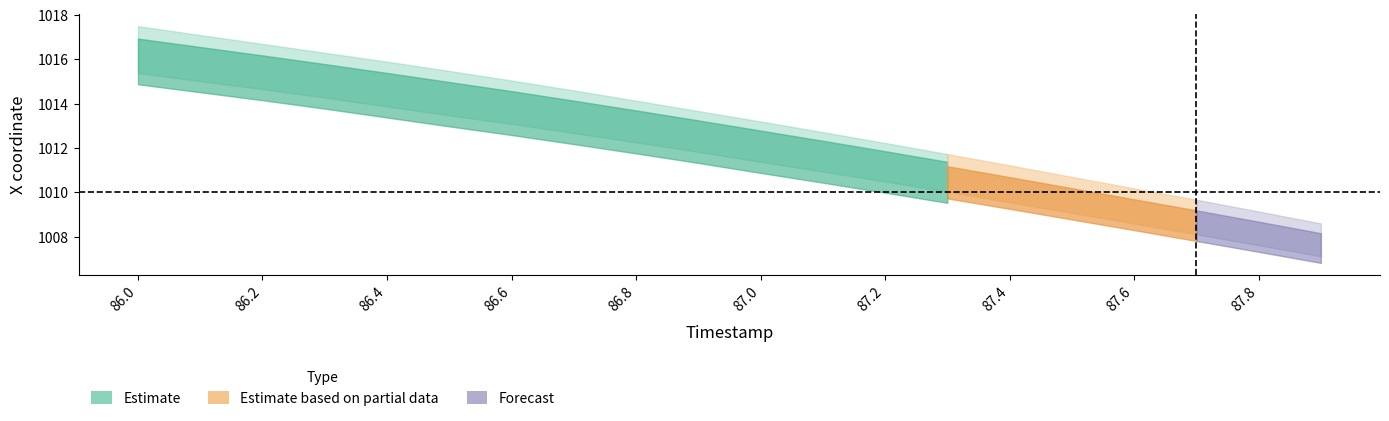

What is the difference between the maximum and minimum values in the X_center series?

8.6